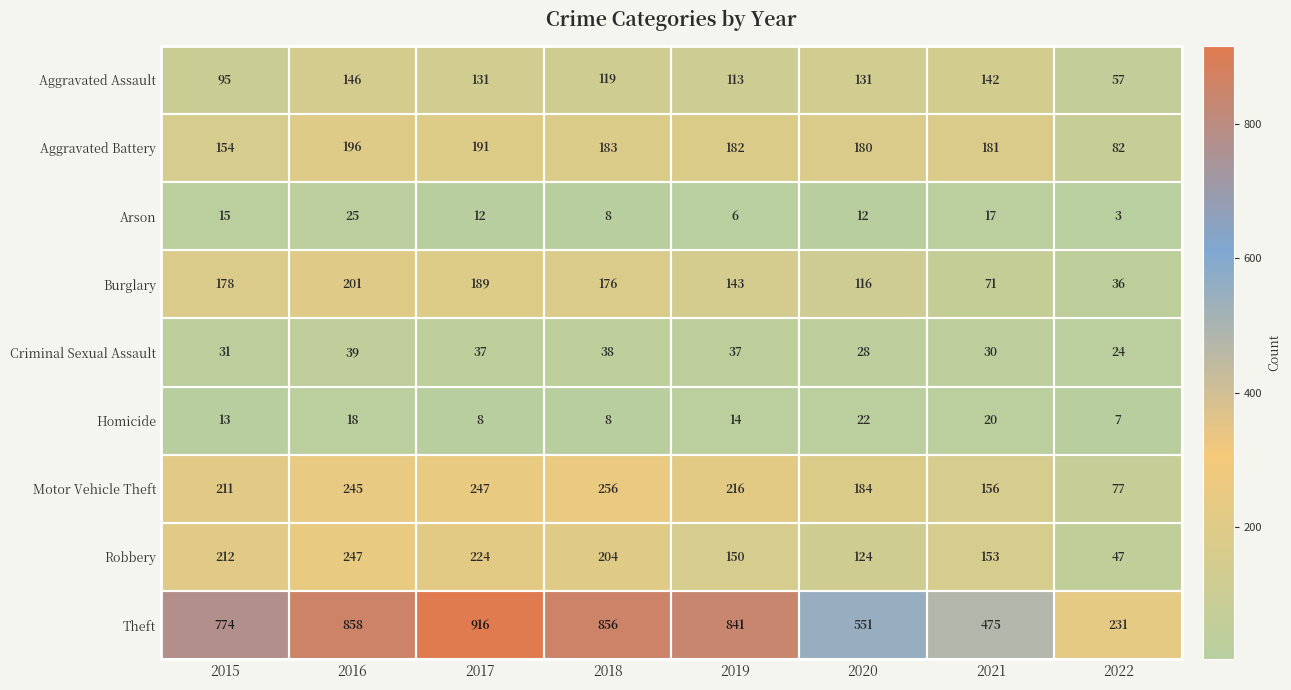

Which series has the largest range (max minus min)?

Theft